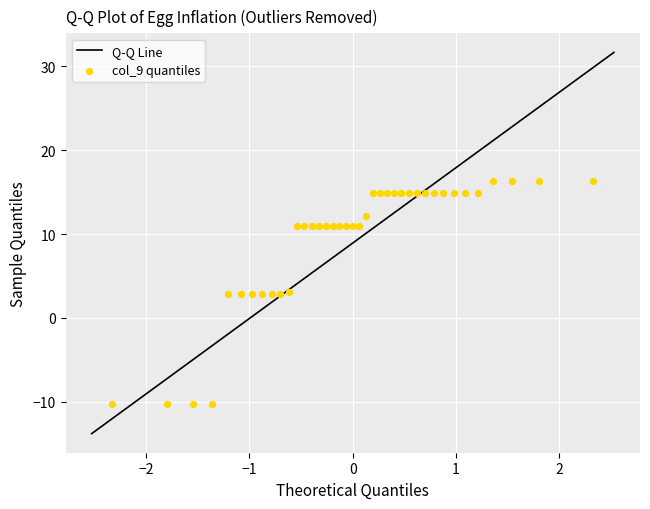

What is the range of Y values (max minus min)?

26.7